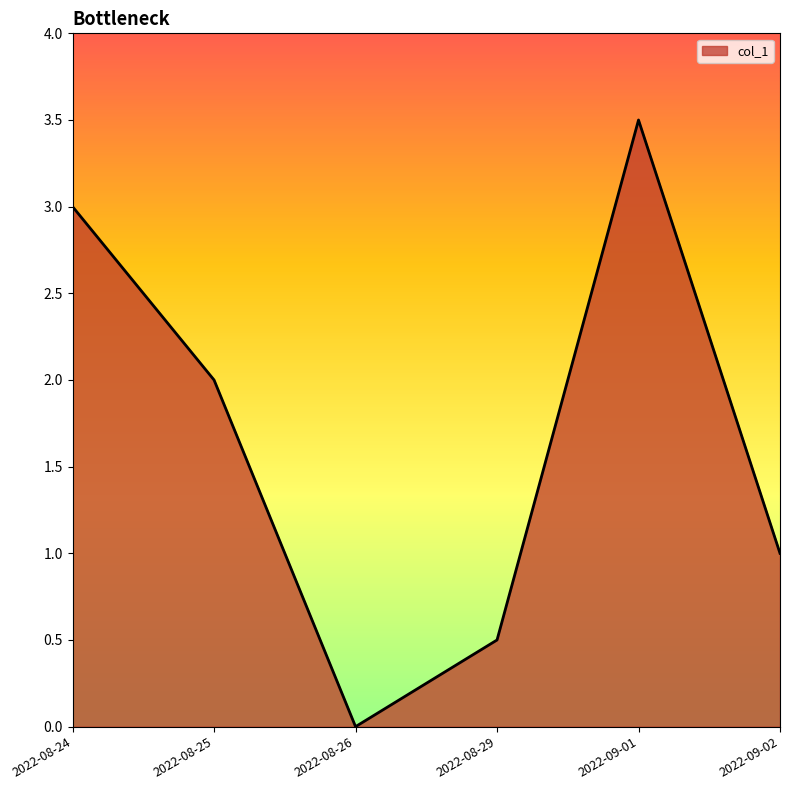

Where is the first local maximum?

2022-09-01